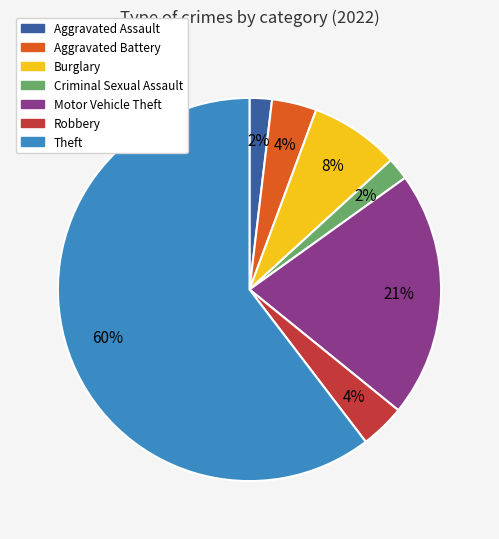

Which category accounts for the majority?

Theft